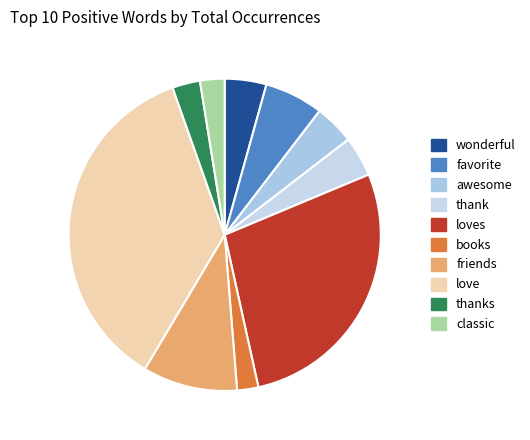

To the nearest percent, what portion does loves represent?

28%